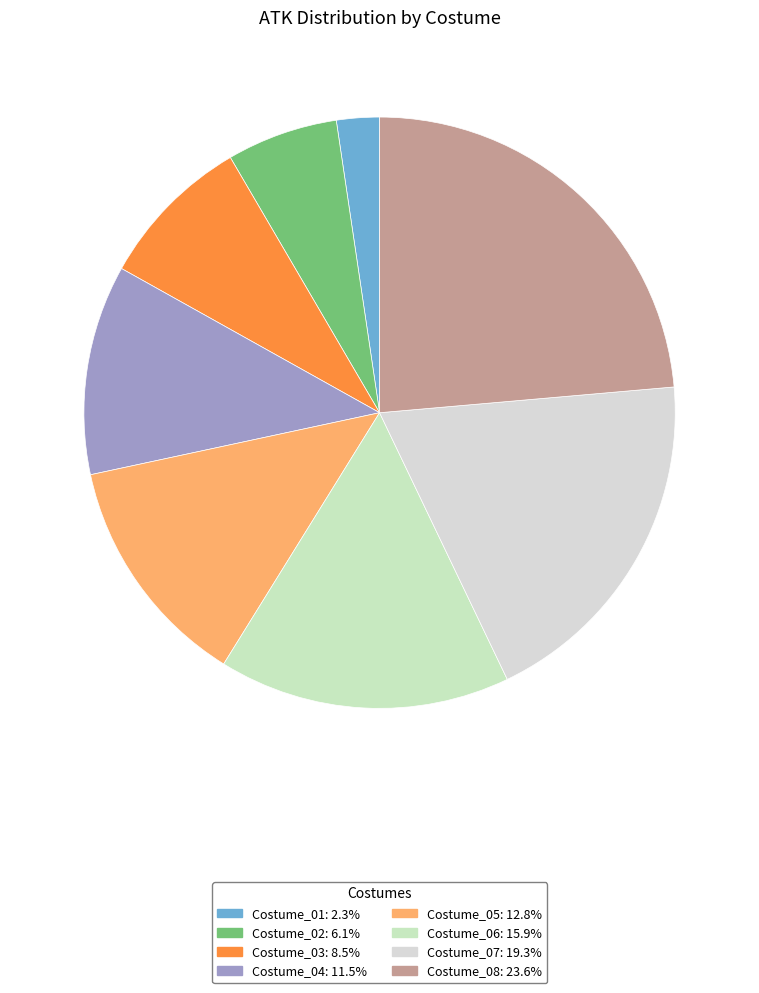

To the nearest percent, what is the difference between the largest and smallest slice percentages?

21%